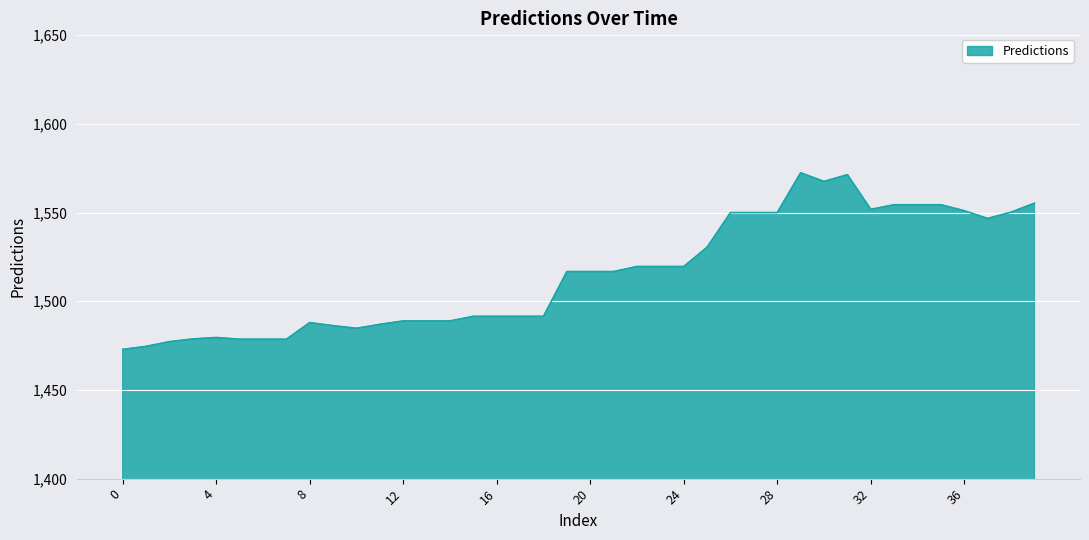

What is the difference between the maximum and minimum values?

99.6